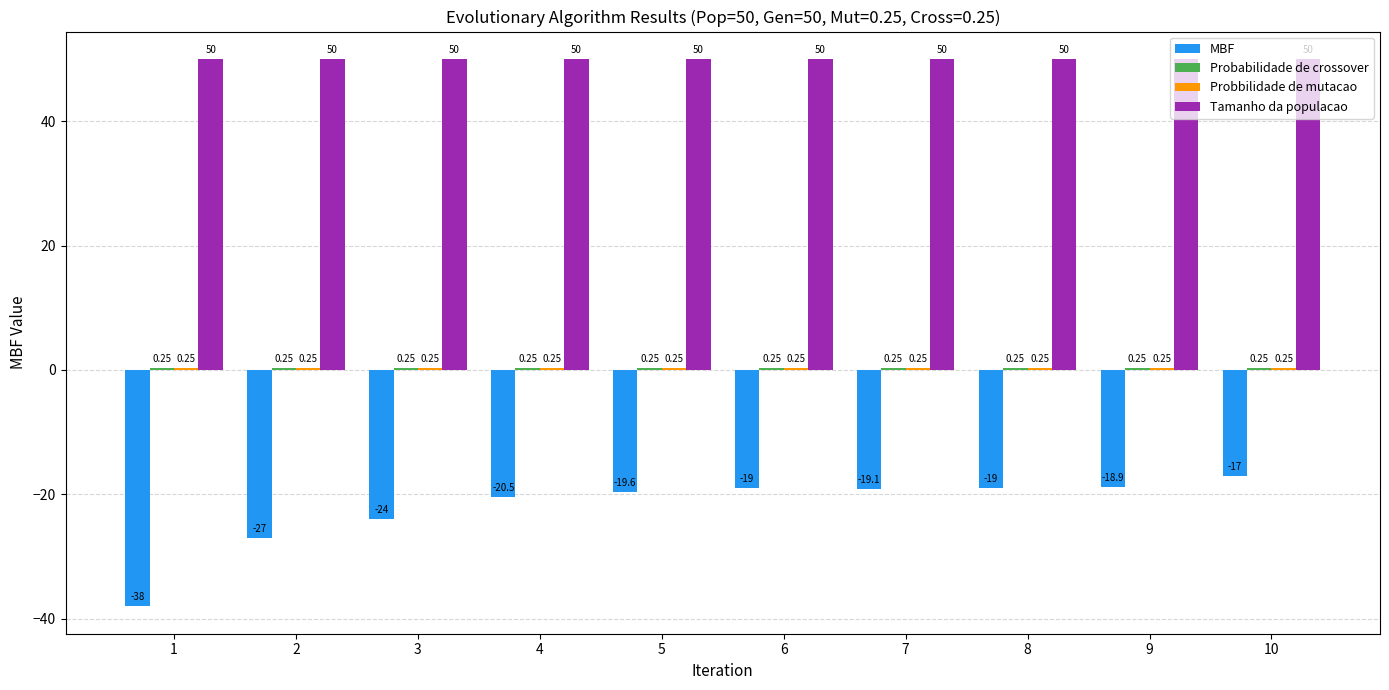

What is the sum of the MBF values at 4 and 9?

-39.4